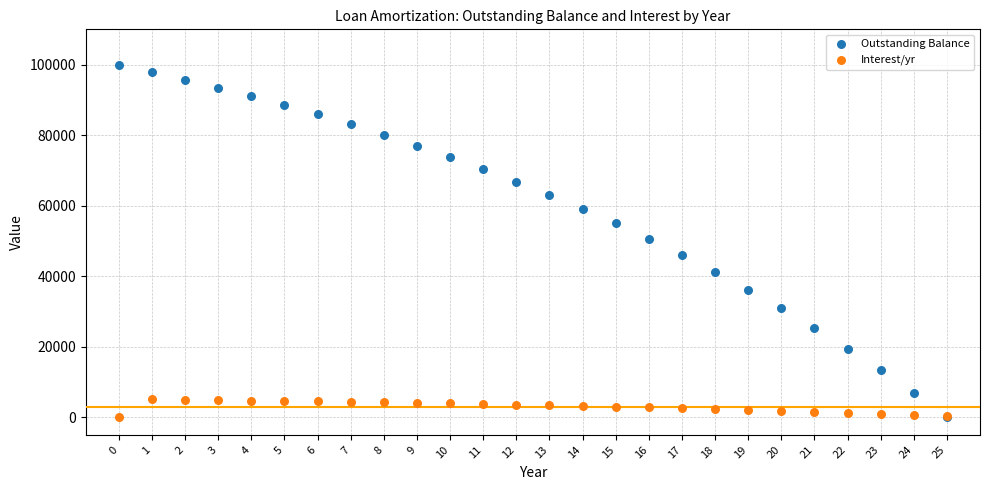

Which series has the widest spread of Y values?

Outstanding Balance